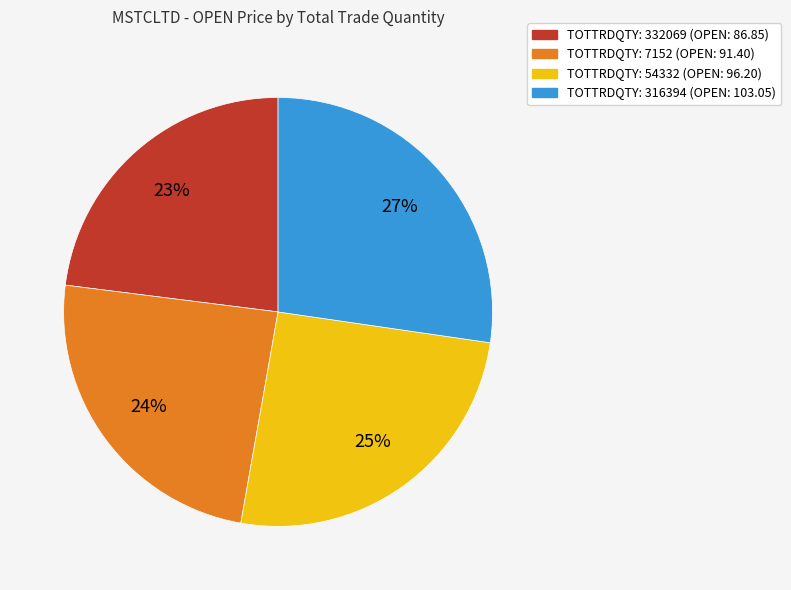

Is the sum of TOTTRDQTY: 54332 (OPEN: 96.20) and TOTTRDQTY: 332069 (OPEN: 86.85) greater than half?

No